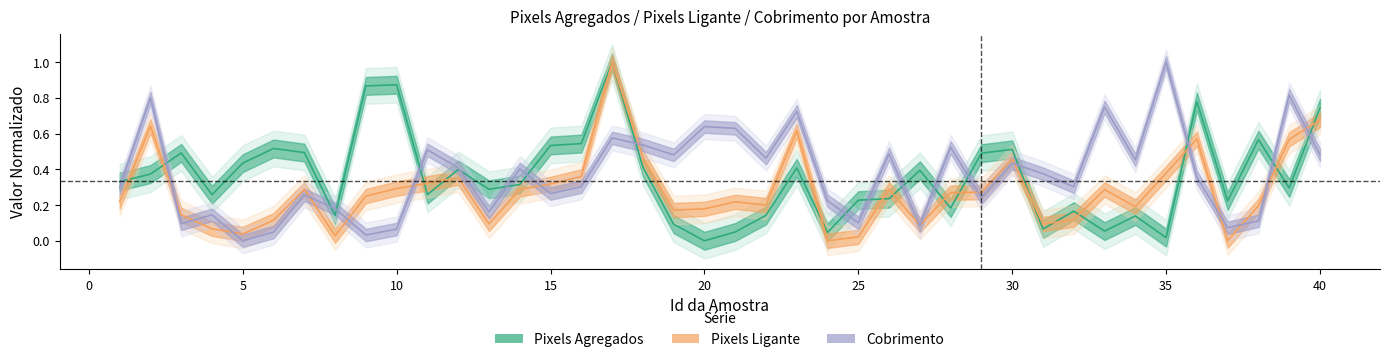

What is the difference between the highest and lowest values at 16?

0.2